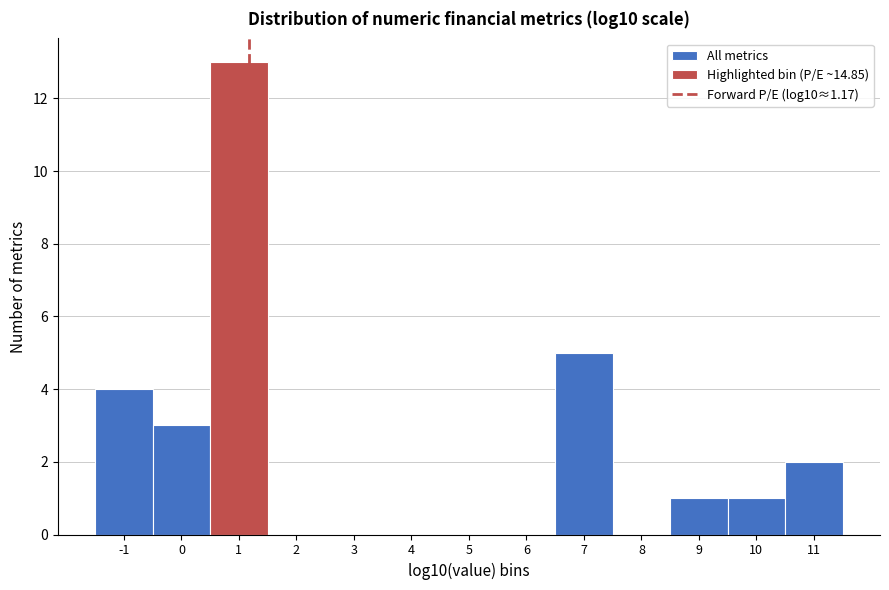

Which range on the x-axis has the tallest bar?

0.5 to 1.5